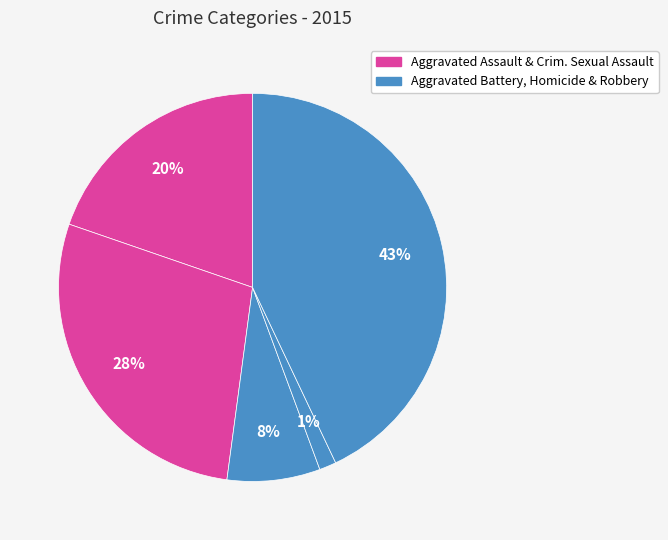

How many slices are in this pie chart?

5